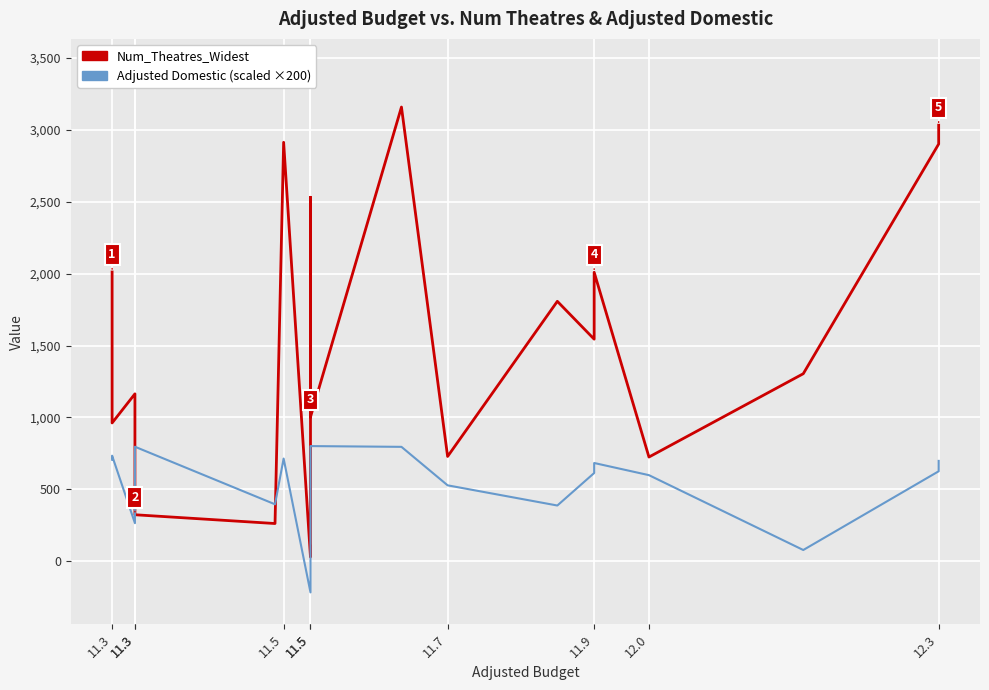

Rank the series at 11.5 from highest to lowest value.

Num_Theatres_Widest, Adjusted Domestic (scaled ×200)